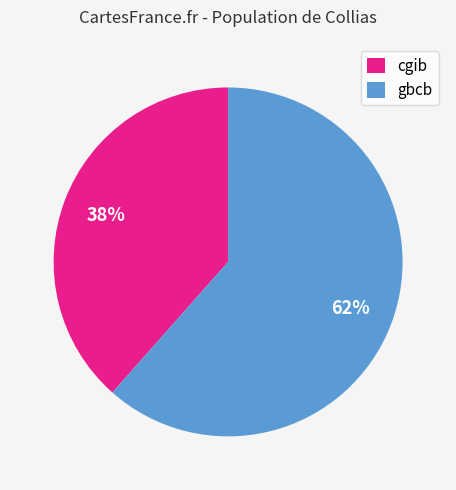

What percentage is the cgib slice, to the nearest percent?

38%